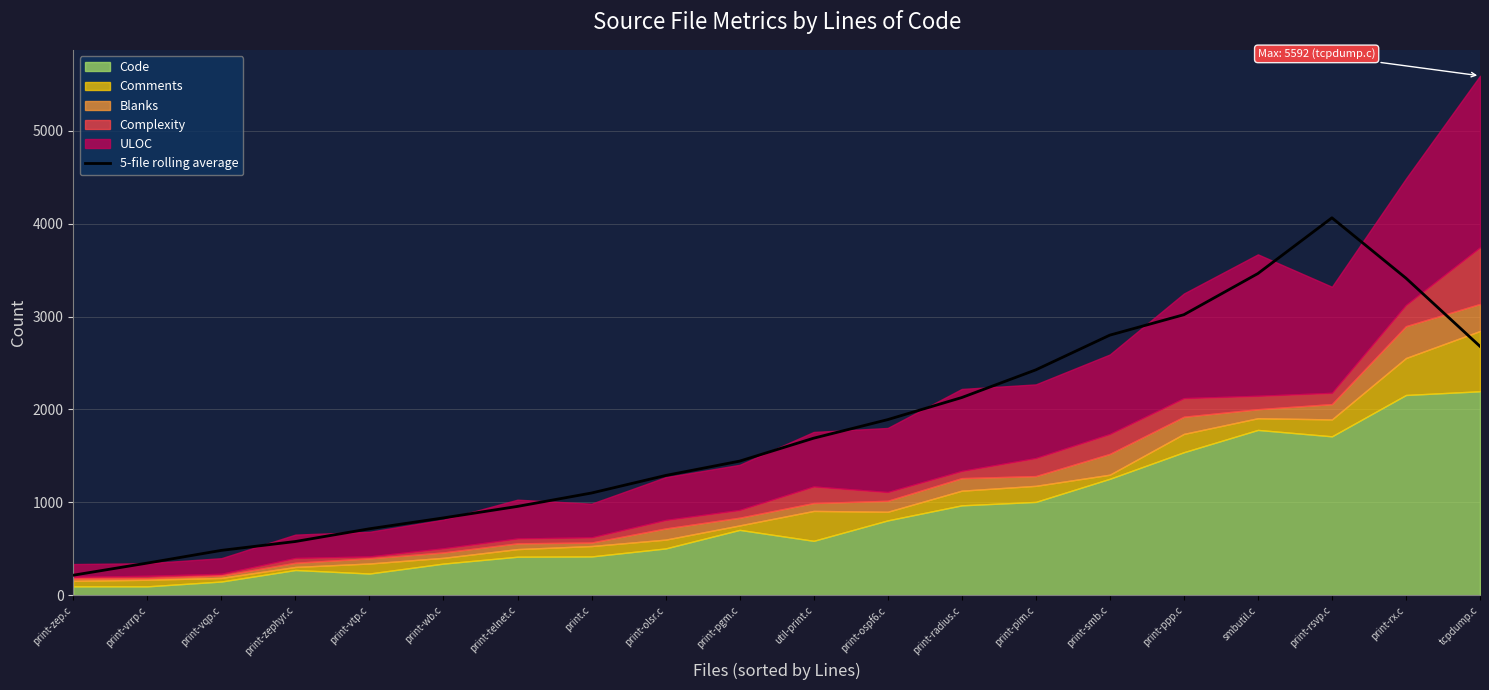

Which label corresponds to the smallest value in the chart?

print-zep.c